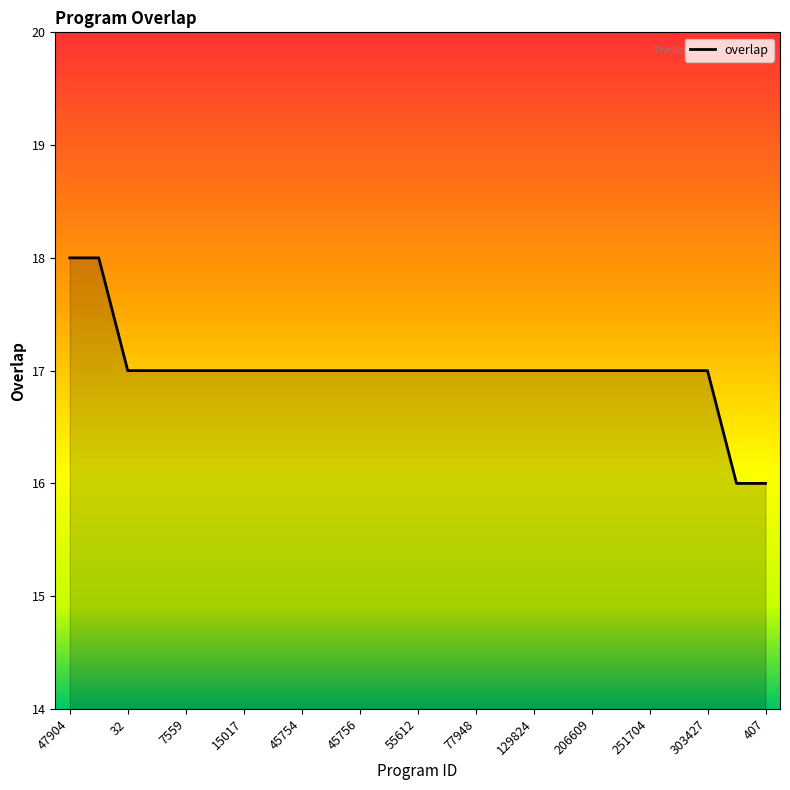

What is the minimum value shown in the chart?

16